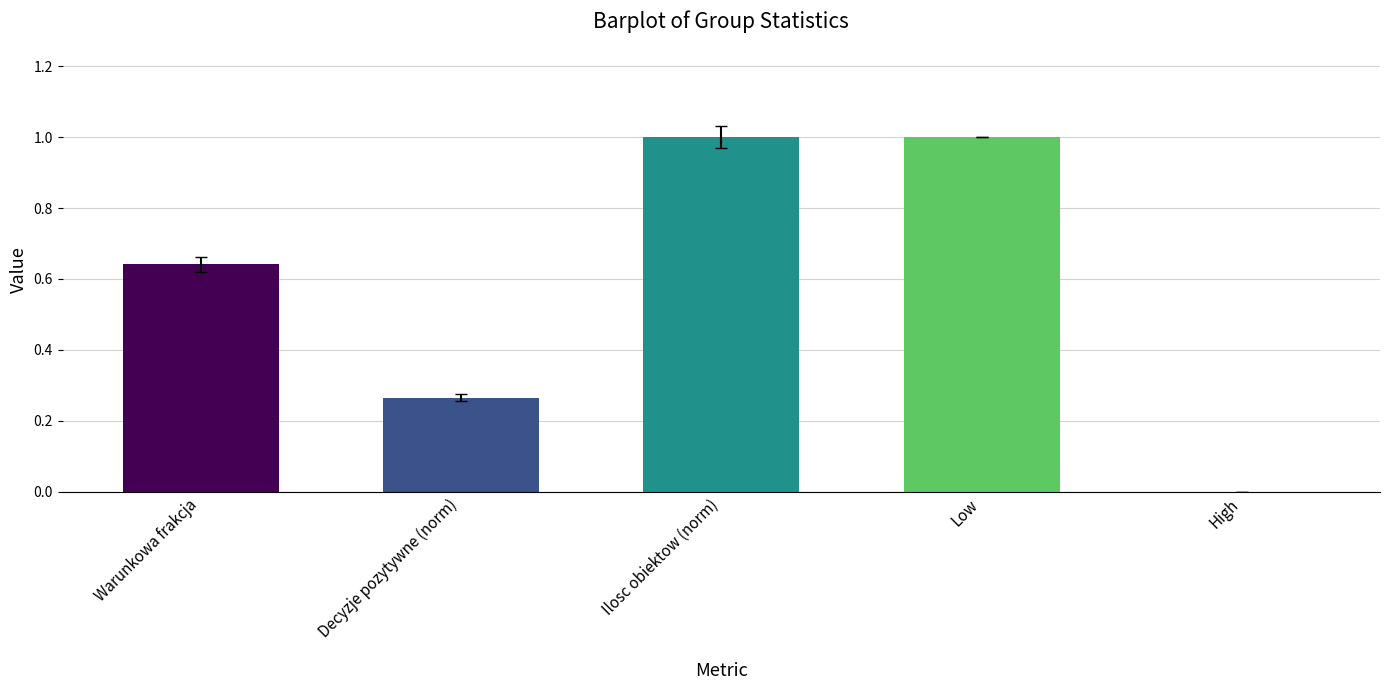

Is it true that the value at Low is 1.0?

True